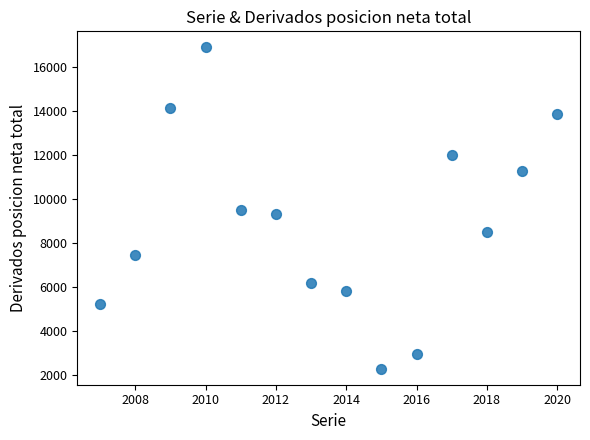

What is the range of X values (max minus min)?

13